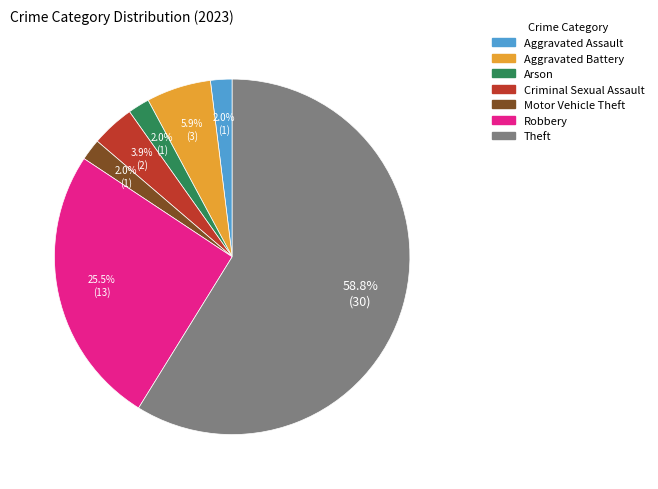

How many segments does this pie chart have?

7